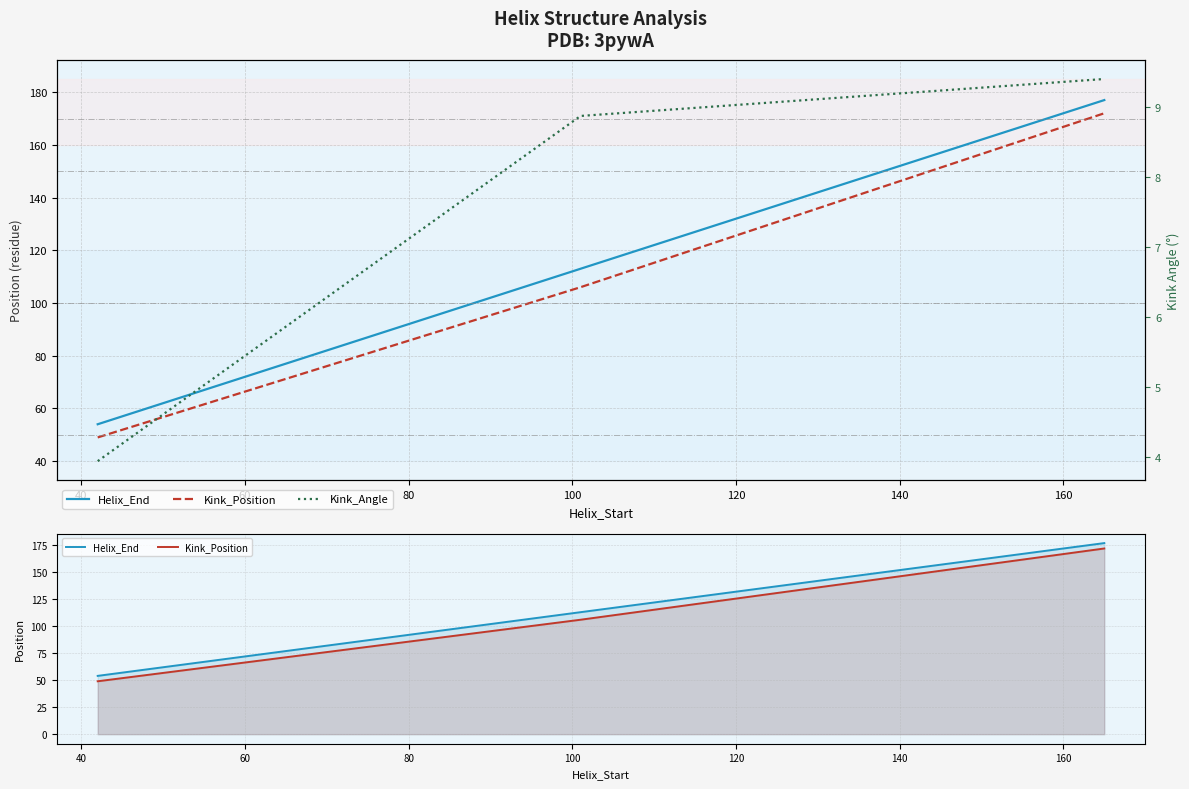

Reading right to left, list all the values displayed in this chart.

Helix_End: 177.0	113.0	54.0
Kink_Position: 172.0	106.0	49.0
Kink_Angle: 9.4	8.9	3.9